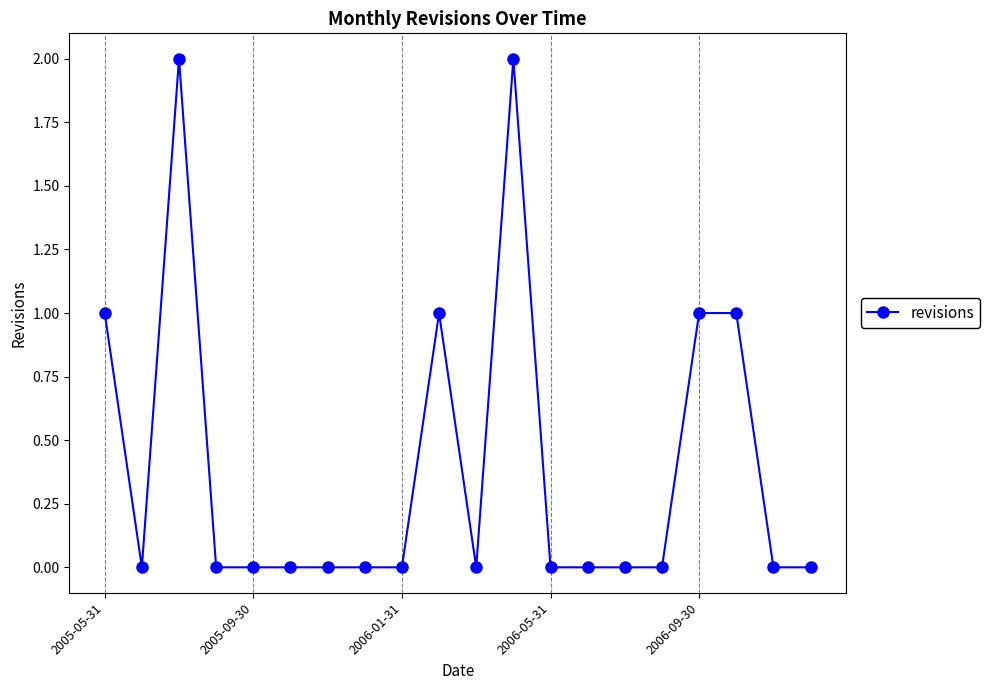

What is the value of the 3rd point from the left?

2